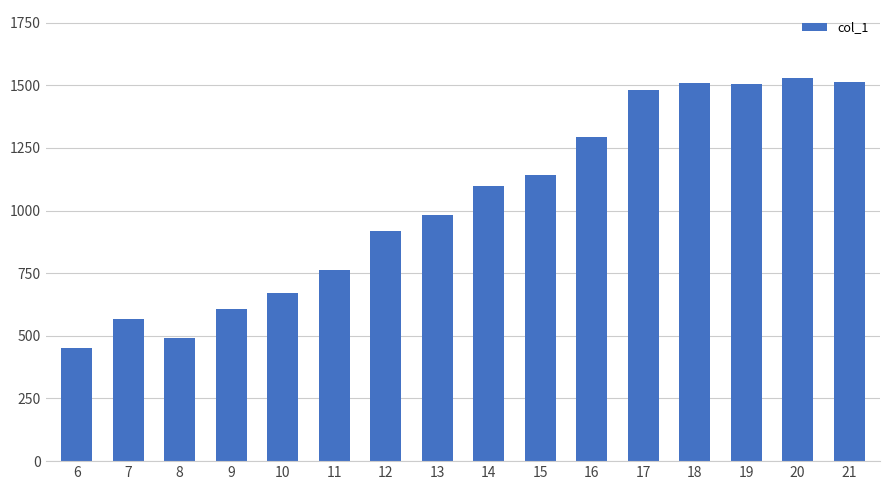

Does the chart contain any negative values?

No